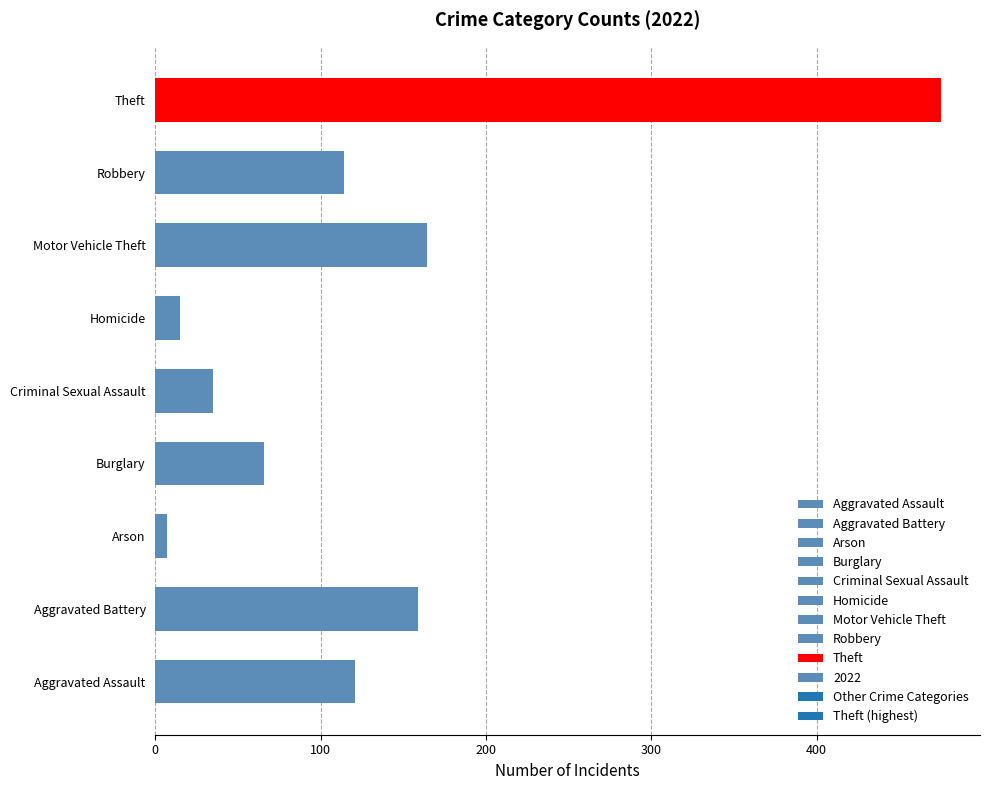

Reading top to bottom, transcribe all the data shown in this chart.

Theft=475	Robbery=114	Motor Vehicle Theft=164	Homicide=15	Criminal Sexual Assault=35	Burglary=66	Arson=7	Aggravated Battery=159	Aggravated Assault=121